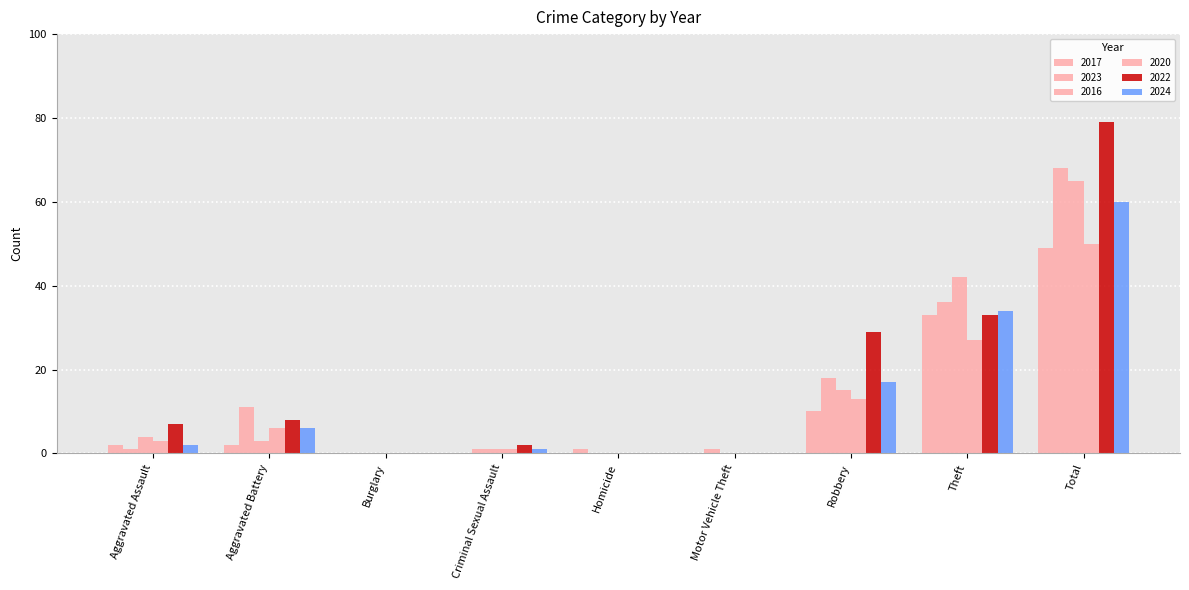

At which category does the chart reach its peak across all series?

Total